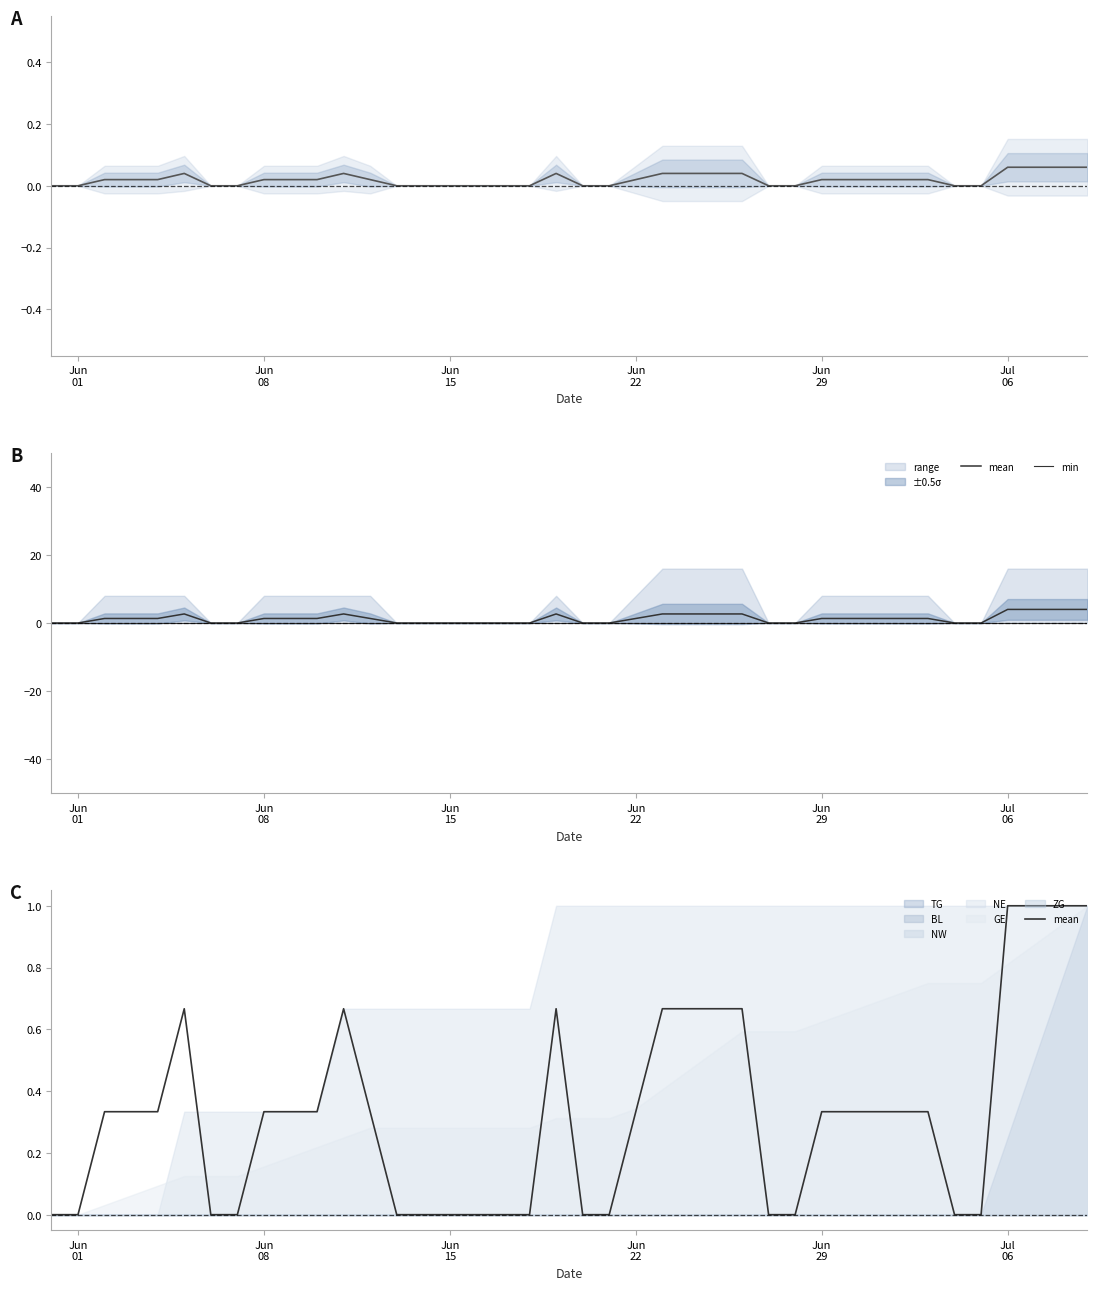

Reading left to right, what are all the values shown in this chart?

mean: 0.0	0.0	0.3	0.3	0.3	0.7	0.0	0.0	0.3	0.3	0.3	0.7	0.3	0.0	0.0	0.0	0.0	0.0	0.0	0.7	0.0	0.0	0.3	0.7	0.7	0.7	0.7	0.0	0.0	0.3	0.3	0.3	0.3	0.3	0.0	0.0	1.0	1.0	1.0	1.0
min: 0.0	0.0	0.0	0.0	0.0	0.0	0.0	0.0	0.0	0.0	0.0	0.0	0.0	0.0	0.0	0.0	0.0	0.0	0.0	0.0	0.0	0.0	0.0	0.0	0.0	0.0	0.0	0.0	0.0	0.0	0.0	0.0	0.0	0.0	0.0	0.0	0.0	0.0	0.0	0.0